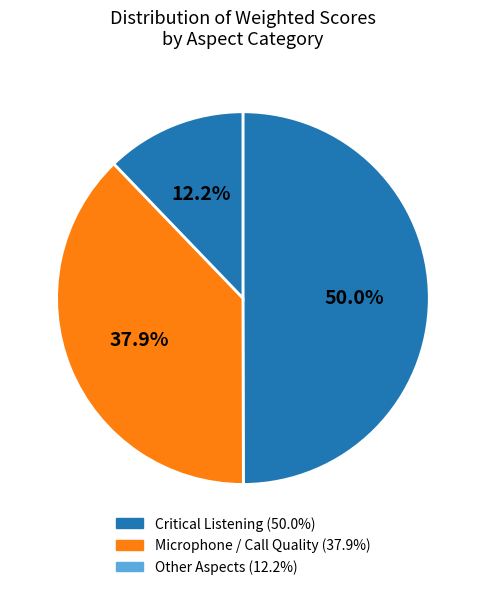

How many slices are in this pie chart?

3